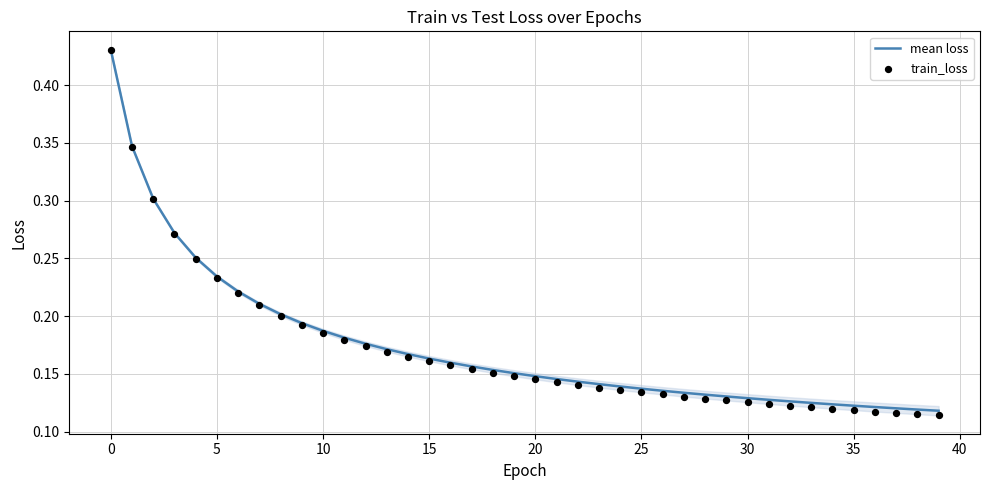

Which series has the largest total across all categories?

mean loss